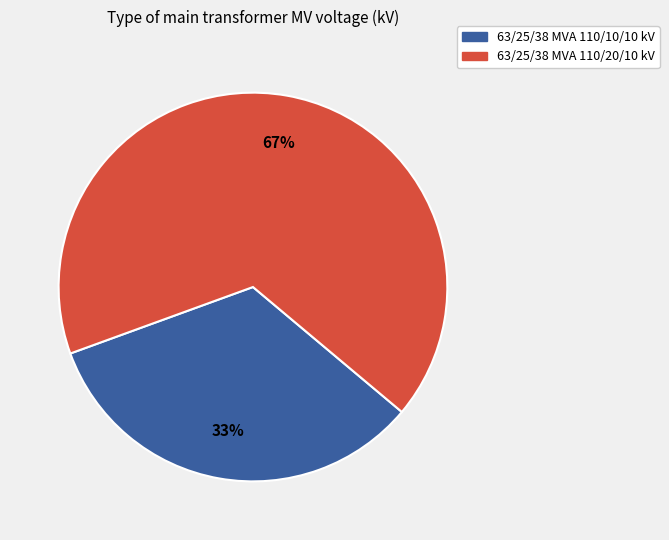

Is there a majority slice in this chart?

Yes